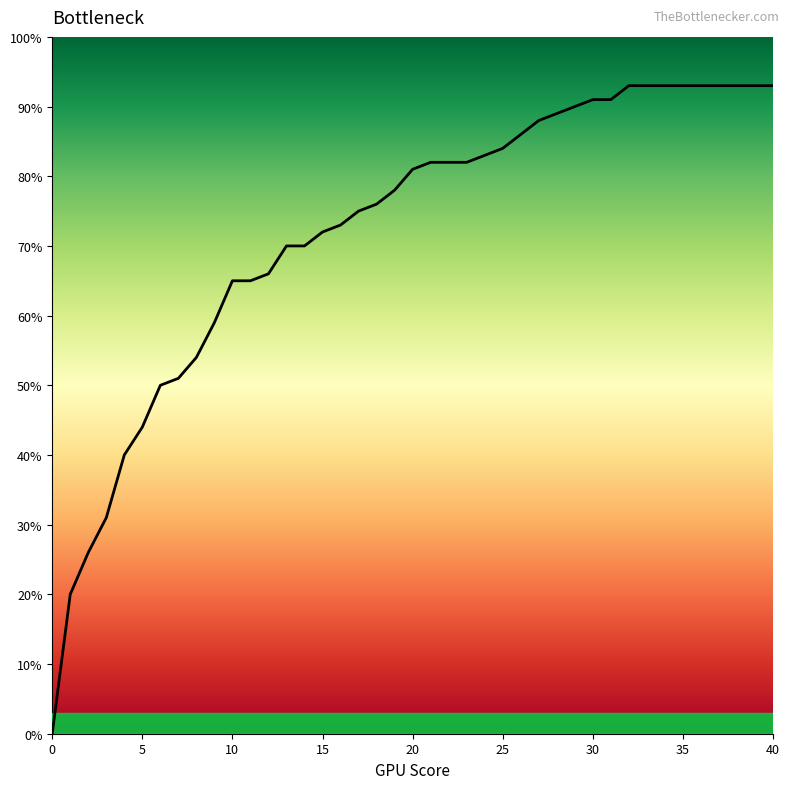

Is this an area chart (filled region under the line)?

No